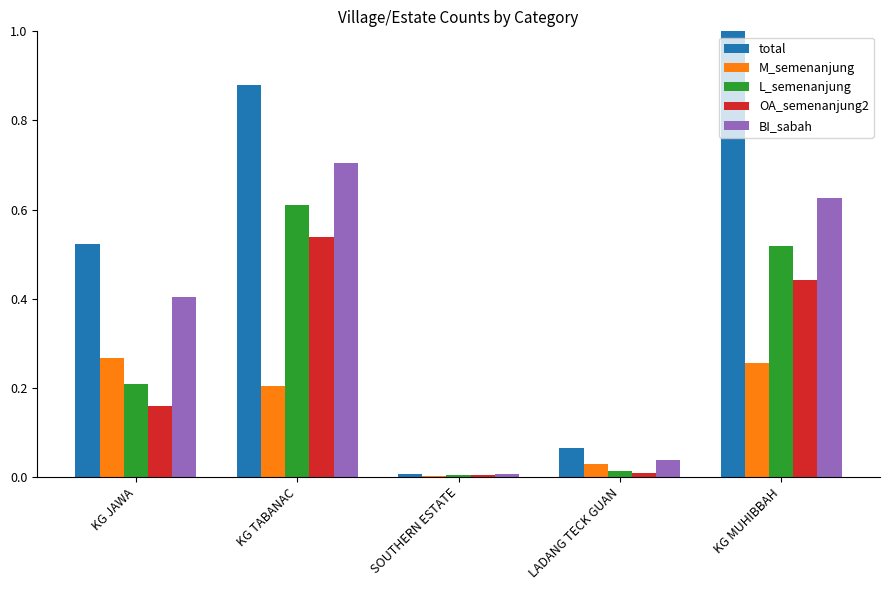

How many distinct data groups are displayed?

5